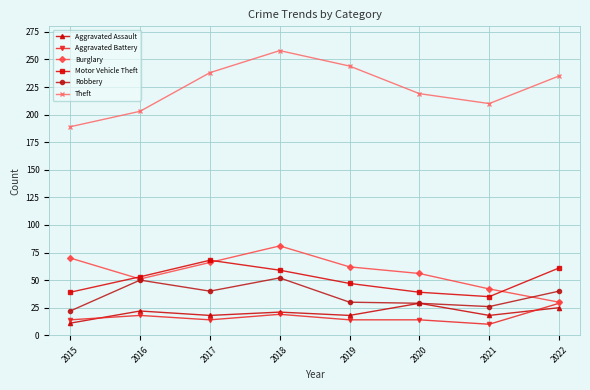

True or false: Theft and Aggravated Battery cross at least once.

False